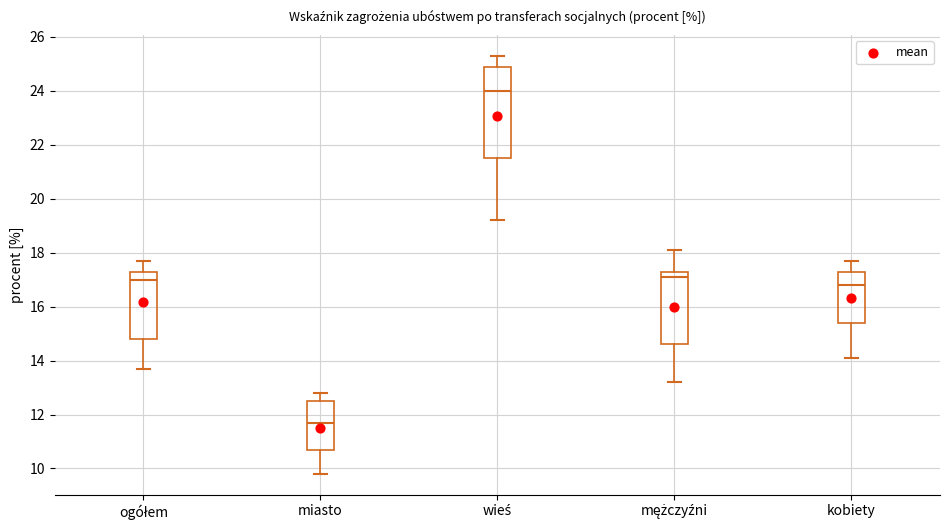

Reading left to right, read every box against the y-axis: the position of its median line, the range the box covers, and the ends of its whiskers. The values are not printed on the chart, so give them approximately, as read against the axis.

ogółem: median 17.0, box 14.8 to 17.4, whiskers 13.8 to 17.8
miasto: median 11.8, box 10.8 to 12.6, whiskers 9.8 to 12.8
wieś: median 24.0, box 21.6 to 25.0, whiskers 19.2 to 25.4
mężczyźni: median 17.2, box 14.6 to 17.4, whiskers 13.2 to 18.2
kobiety: median 16.8, box 15.4 to 17.4, whiskers 14.2 to 17.8